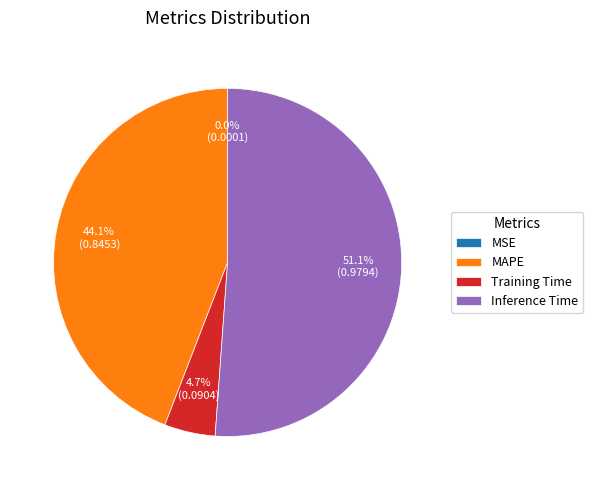

To the nearest percent, what percentage of the pie is MAPE?

44%